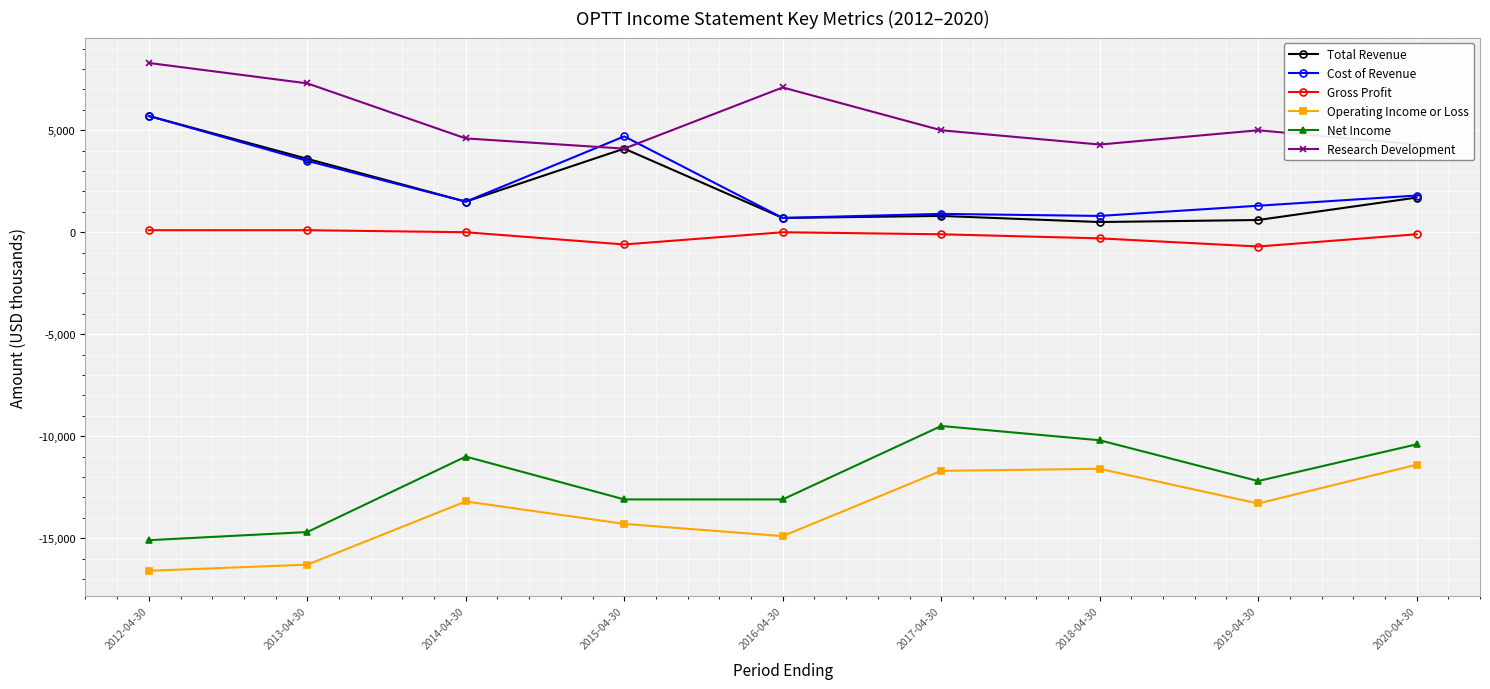

True or false: Cost of Revenue and Net Income cross at least once.

False